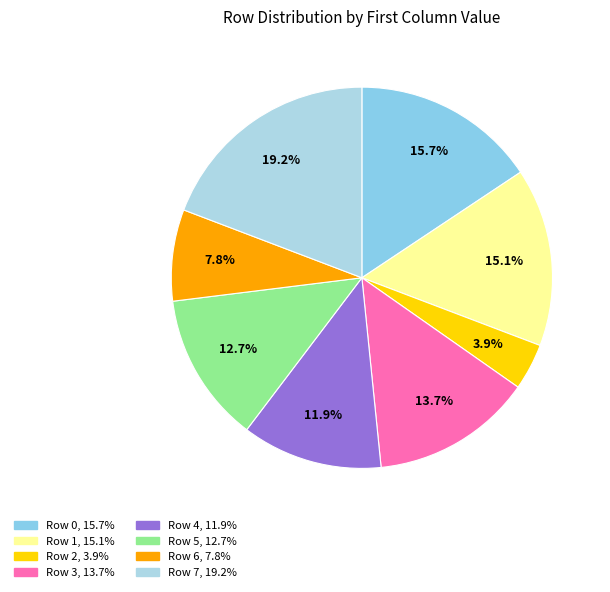

Rank the categories by value from highest to lowest.

Row 7, Row 0, Row 1, Row 3, Row 5, Row 4, Row 6, Row 2